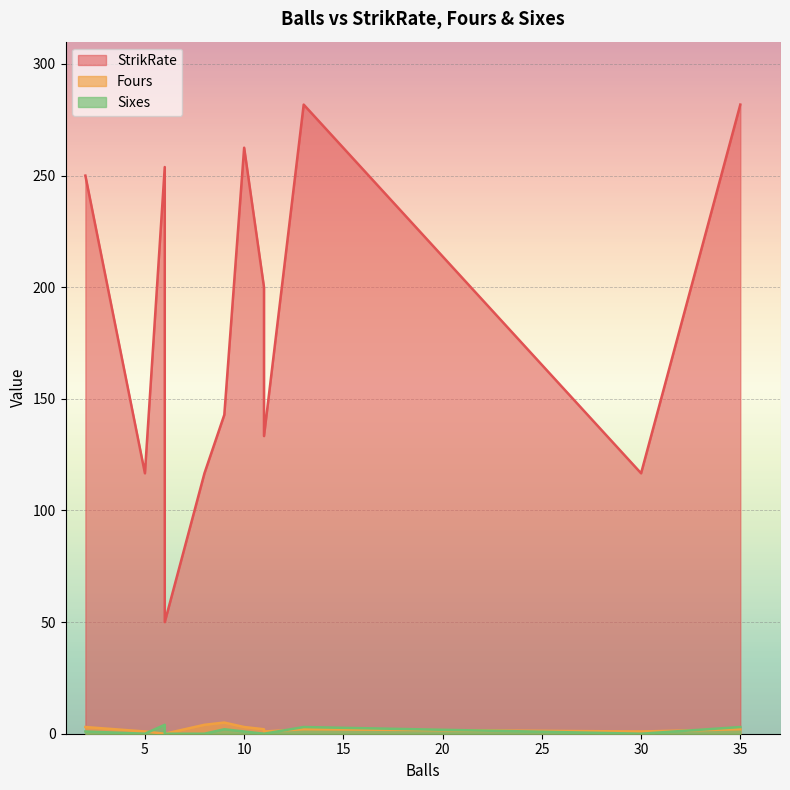

True or false: Sixes and StrikRate cross at least once.

False